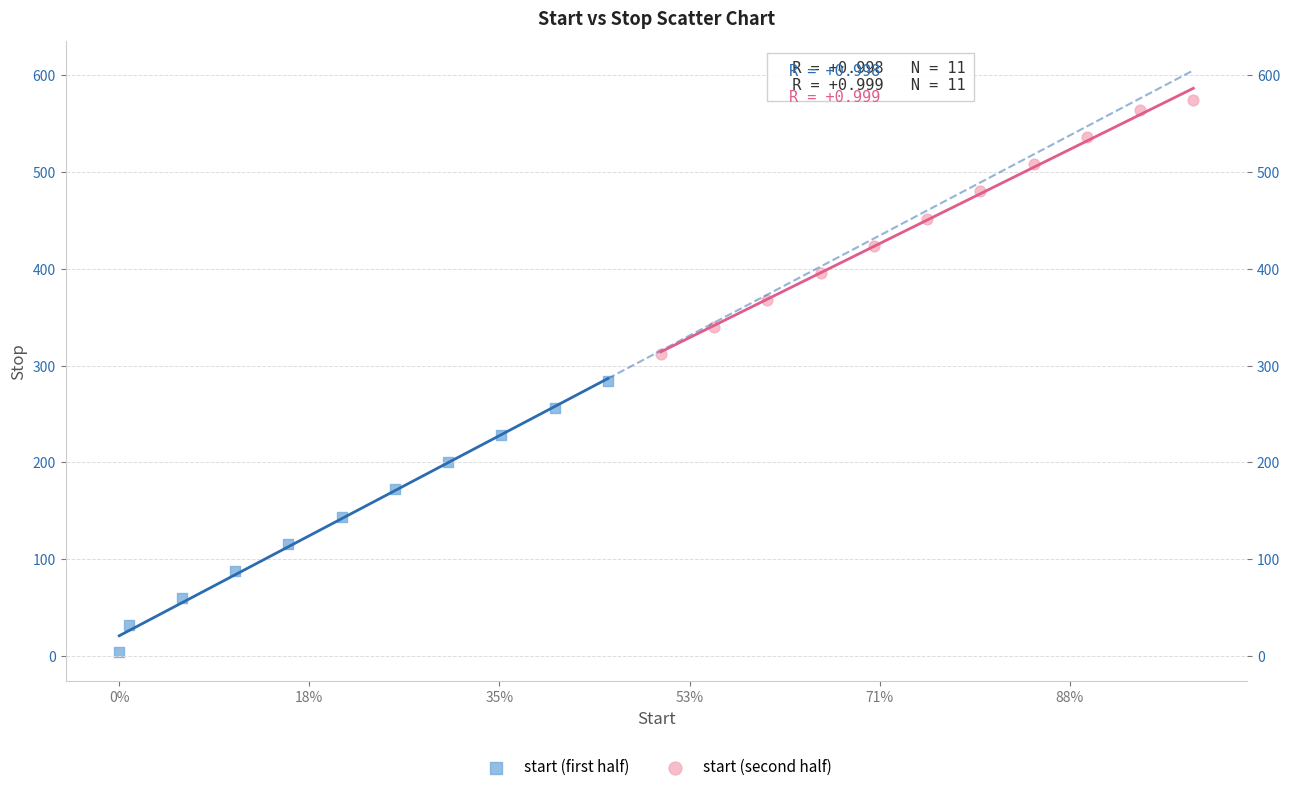

Which series contains the highest Y value?

start (second half)